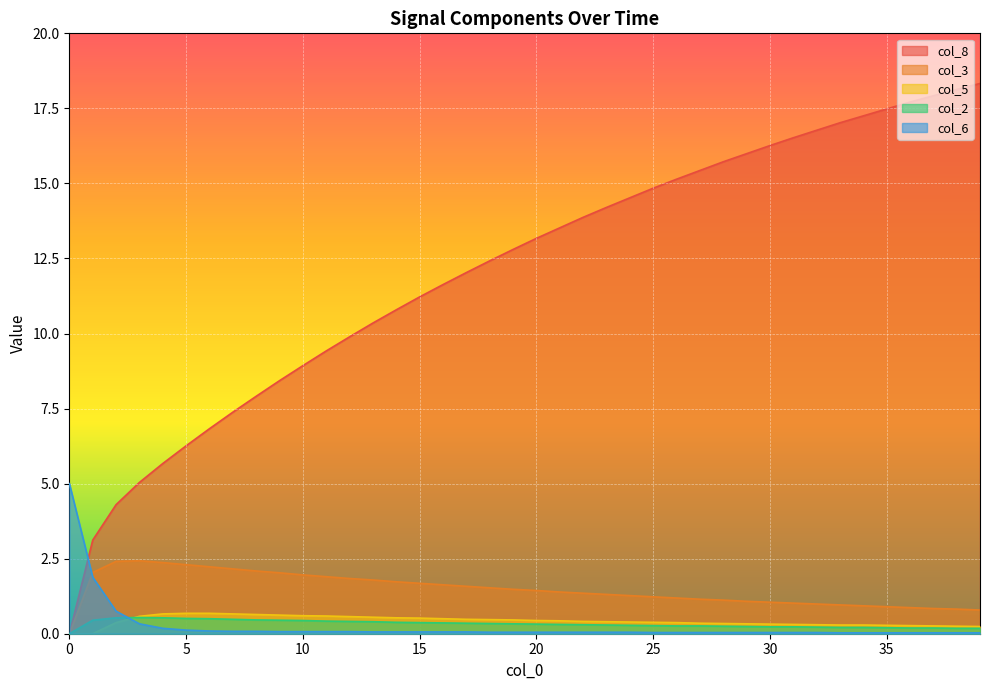

What value does the col_2 series have at 11?

0.4